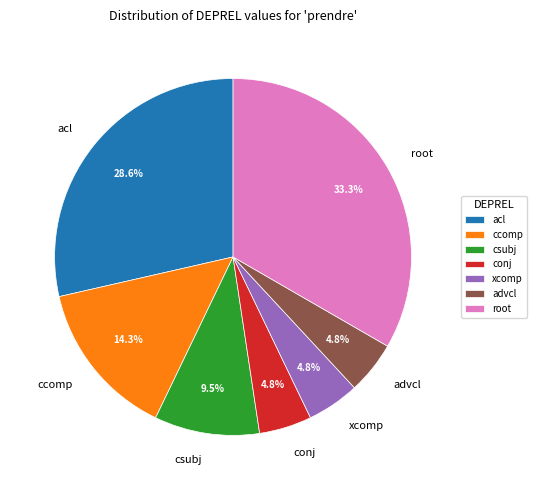

How many segments does this pie chart have?

7